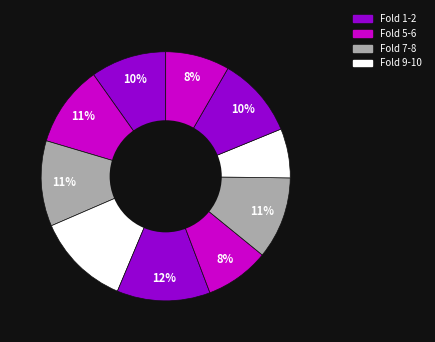

Count the number of slices in the pie.

10